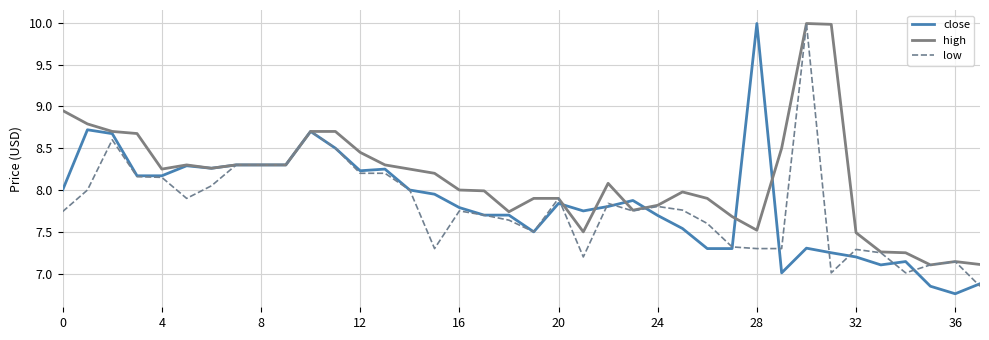

Which series has the largest total across all categories?

high